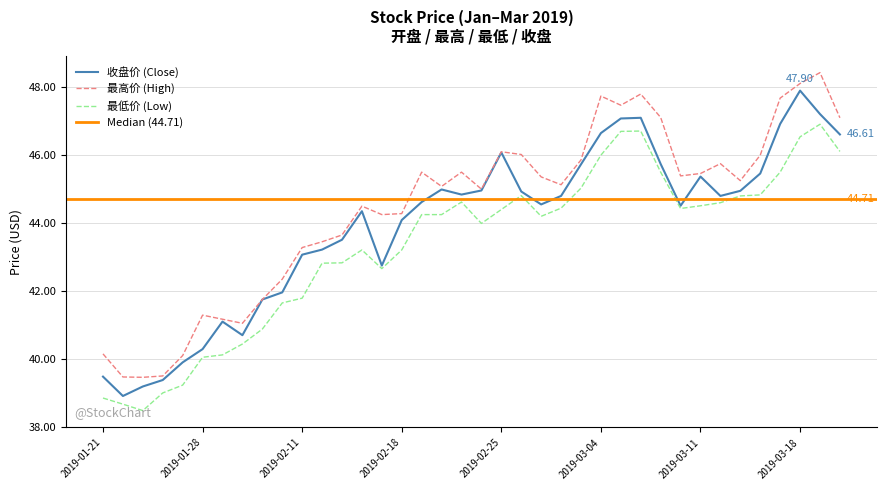

What is the label of the 37th point from the right?

2019-01-22